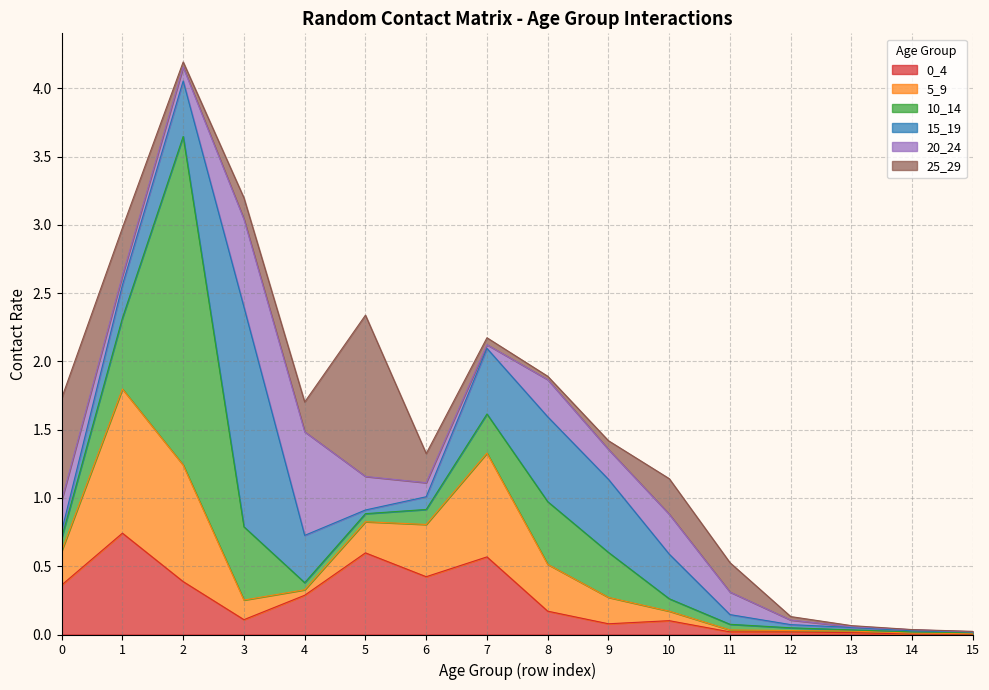

What is the difference between the maximum and second lowest values in the 5_9 series?

1.0